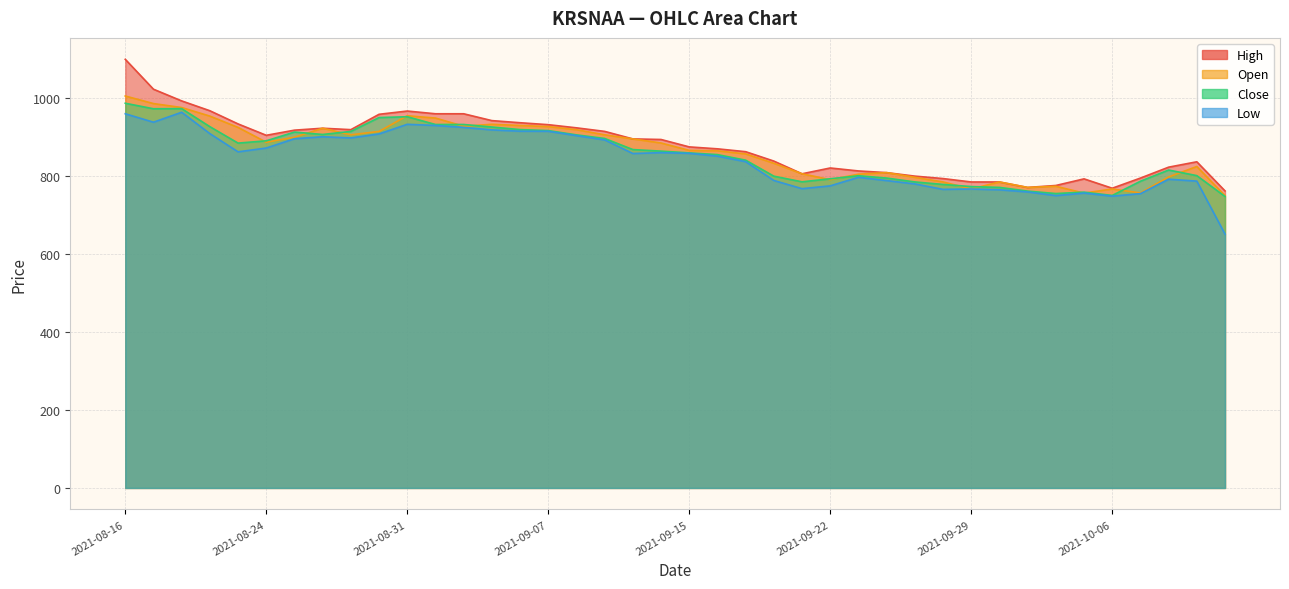

Which category has the lowest value in the Low series?

2021-10-12